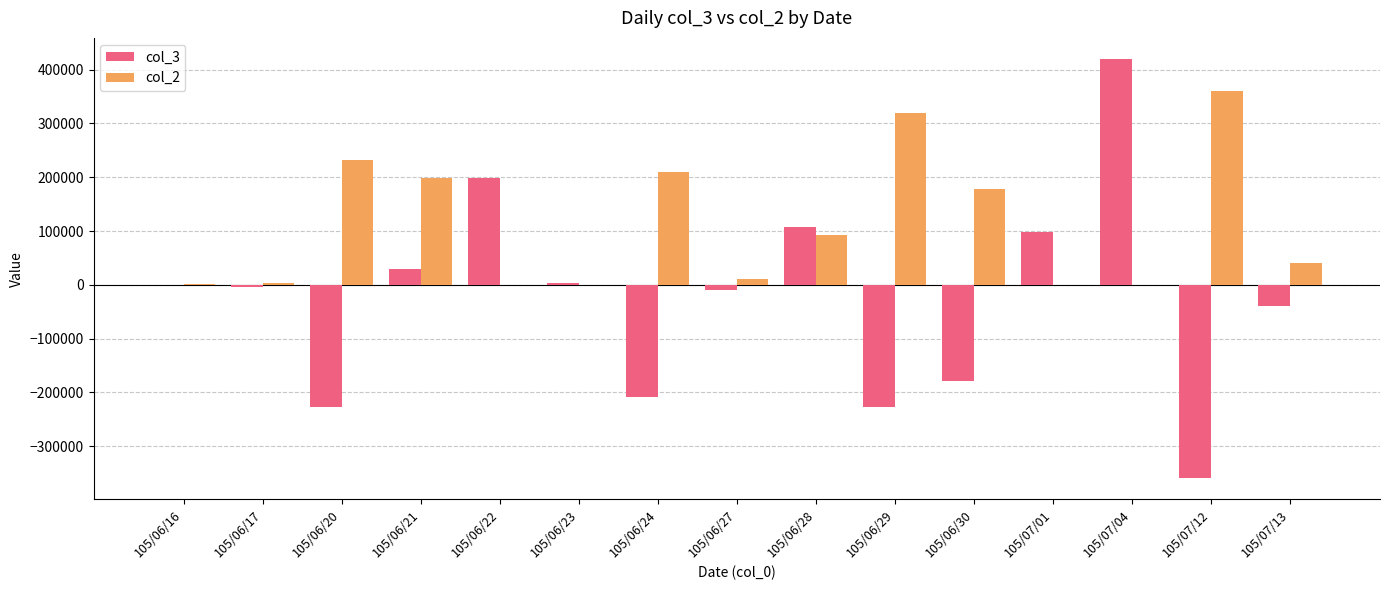

Is the value of col_3 at 105/06/27 greater than the value of col_2 at 105/07/13?

No